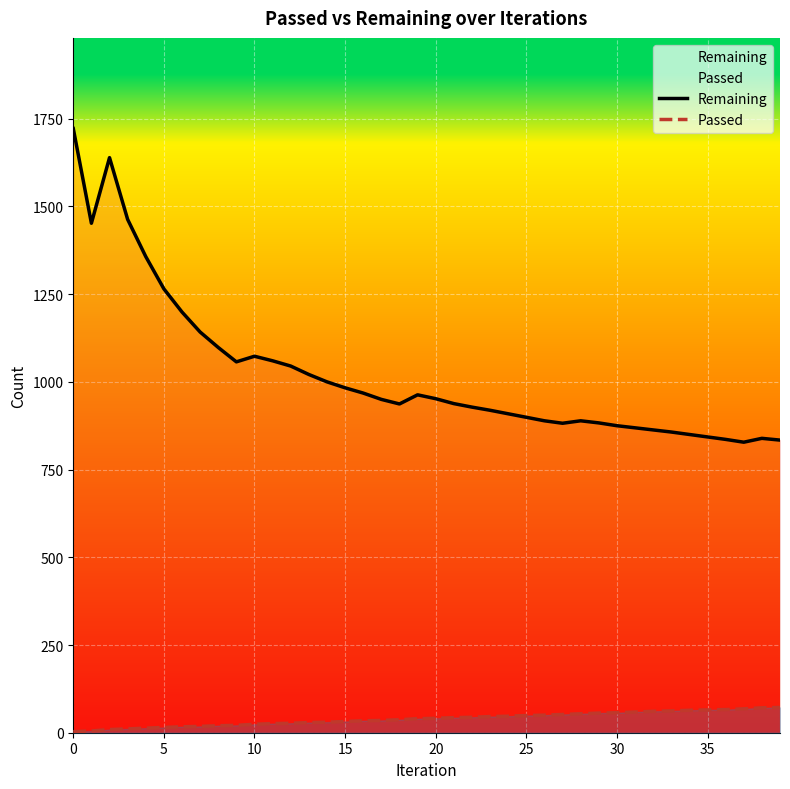

Which series changed the most between 0 and 5?

Remaining